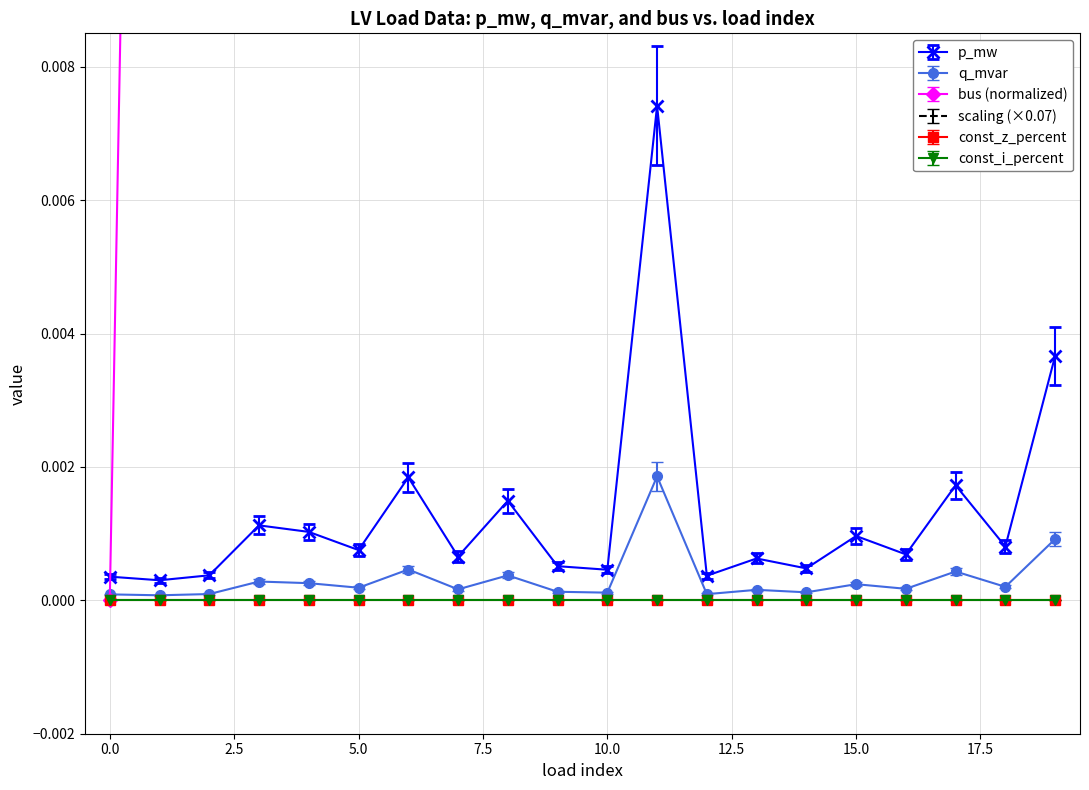

True or false: q_mvar has more than 1 points higher than both neighbors.

True